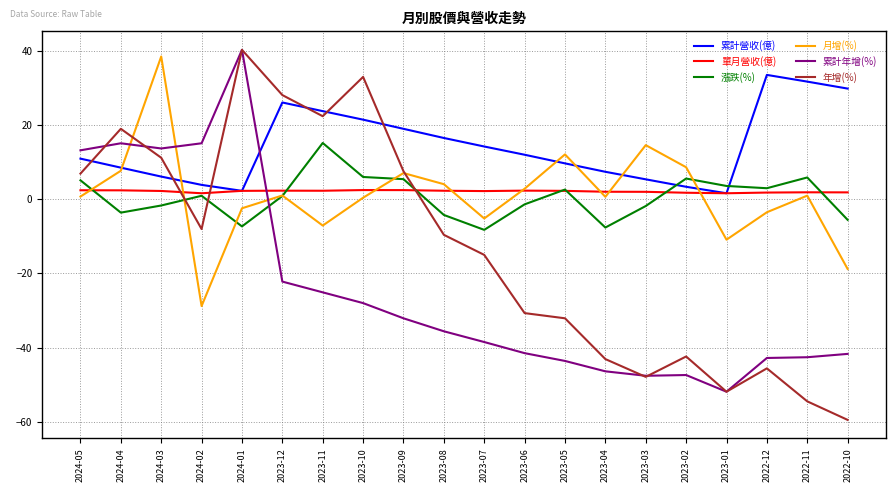

Which label corresponds to the largest value in the chart?

2024-01